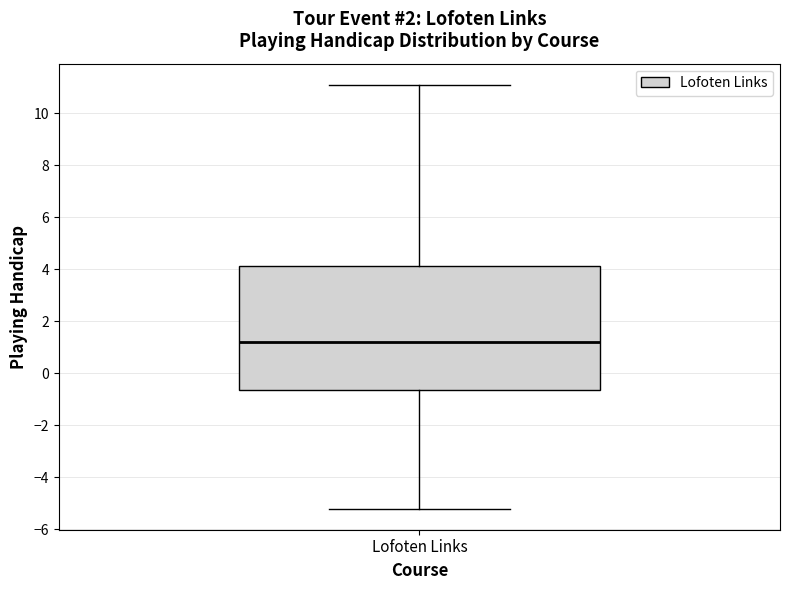

Read this box plot against the y-axis: the position of the median line, the range covered by the box, and the ends of both whiskers. The values are not printed on the chart, so give them approximately, as read against the axis.

median 1.2, box -0.6 to 4.2, whiskers -5.2 to 11.2